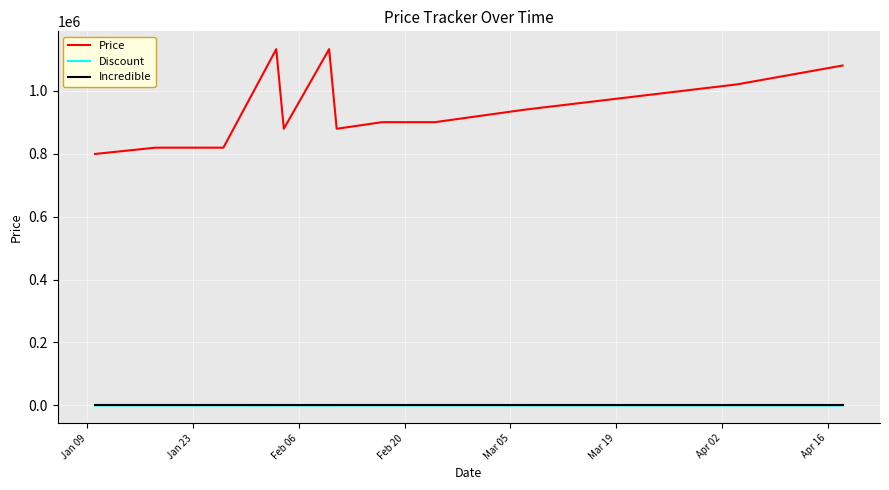

Does the chart have visible grid lines?

Yes